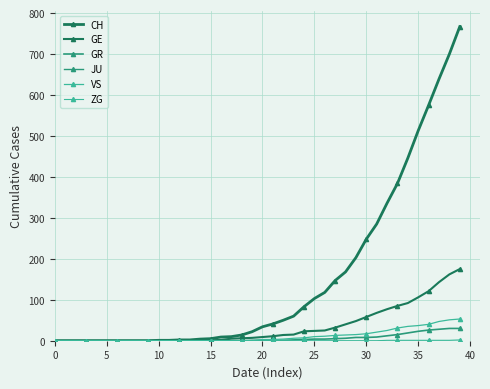

At how many categories does at least one series exceed 369?

7